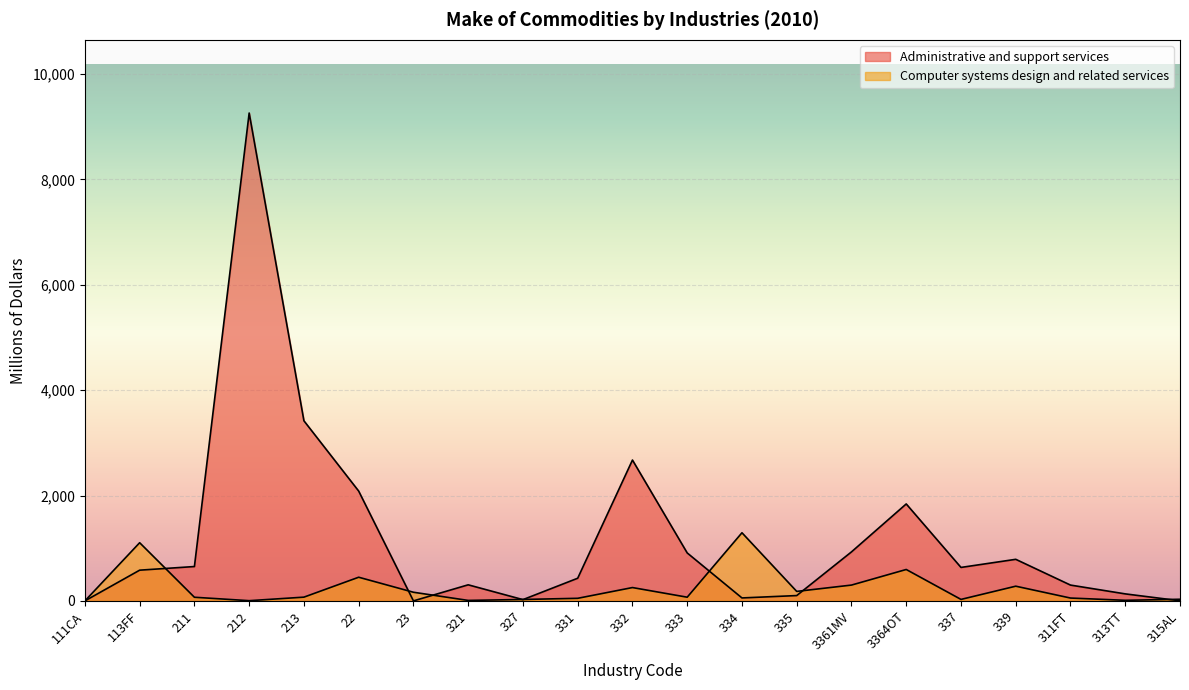

Which has a higher value, 311FT or 333?

333